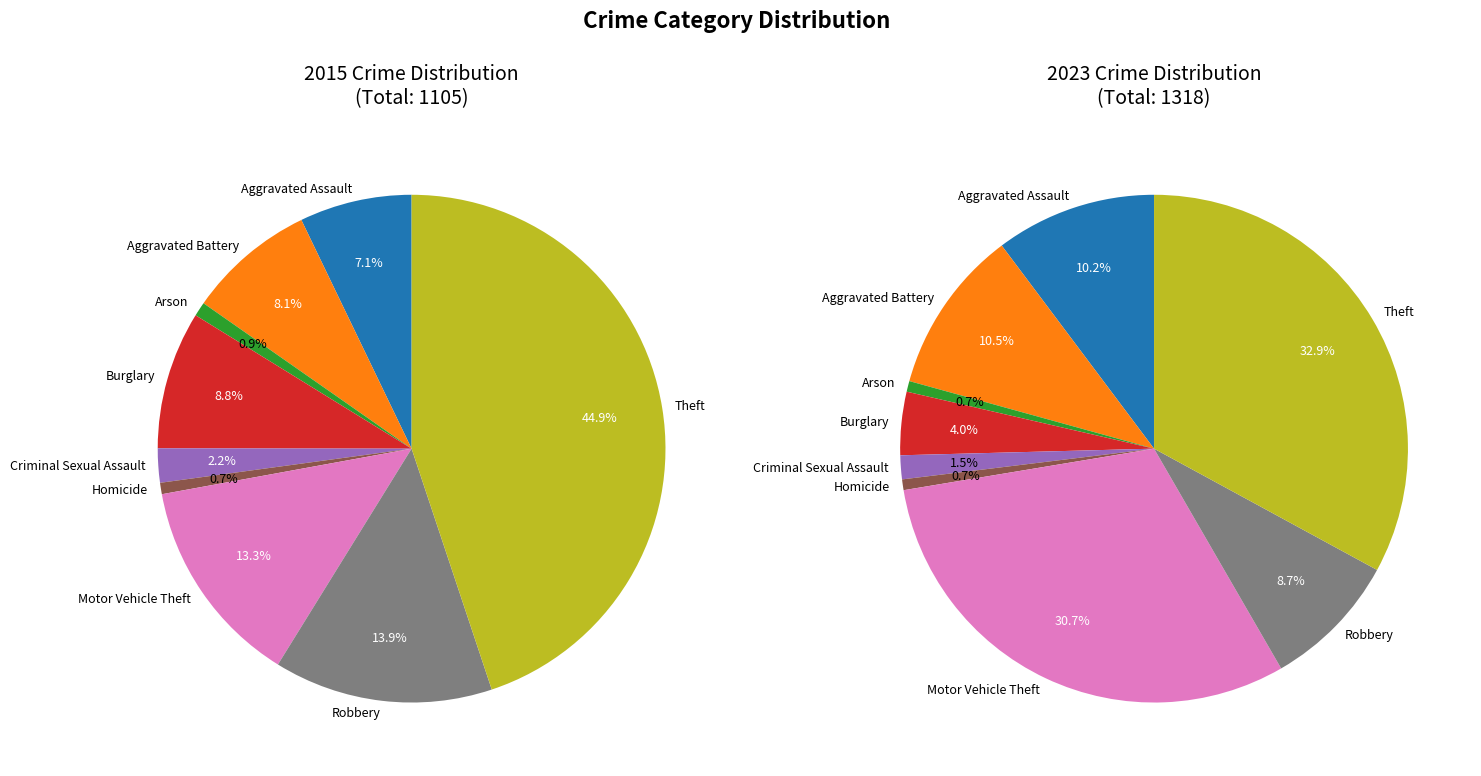

What is the largest slice in the pie chart?

Theft